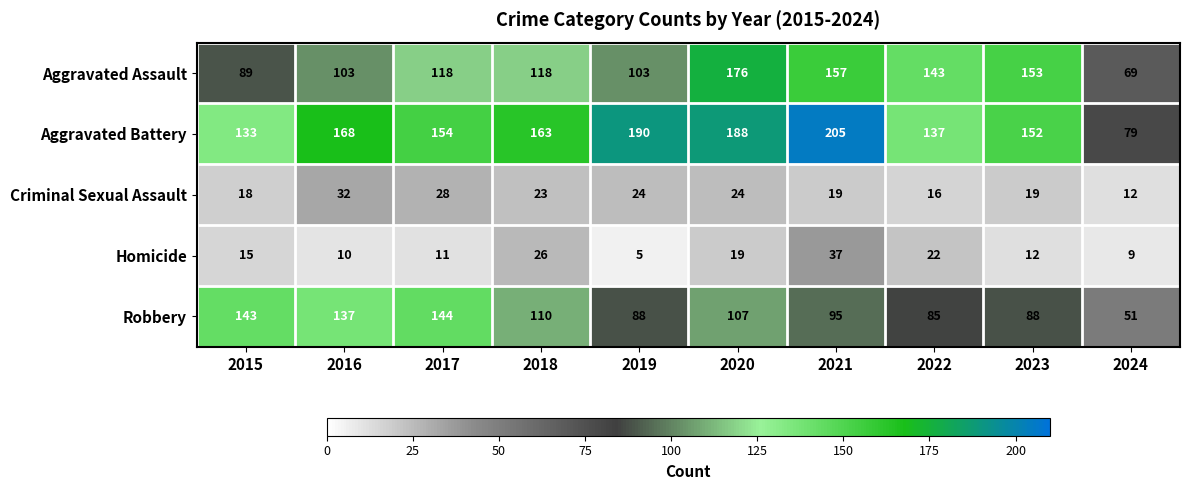

Which series changed the most between 2018 and 2019?

Aggravated Battery